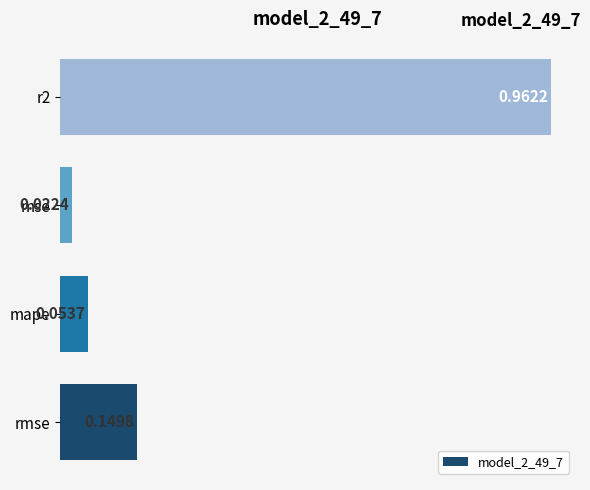

What is the difference between the maximum and minimum values?

0.9